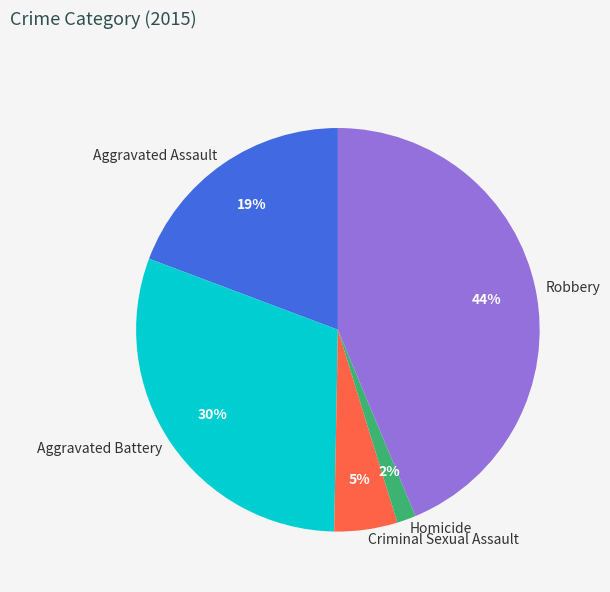

How many slices are in this pie chart?

5